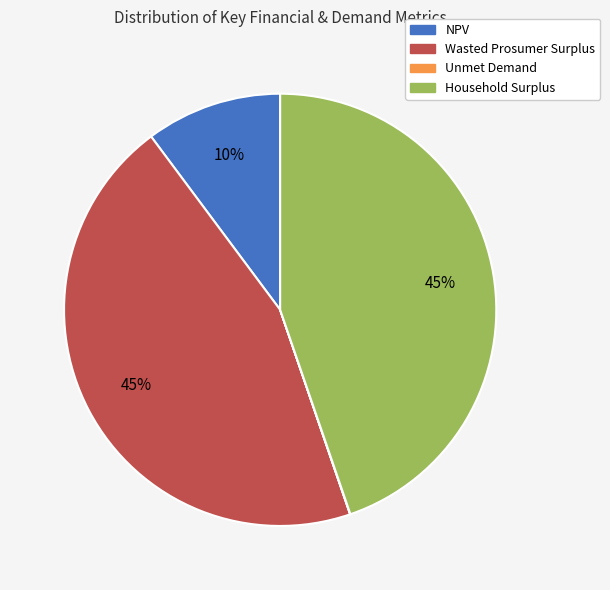

To the nearest percent, what is the combined percentage of Household Surplus and Wasted Prosumer Surplus?

90%